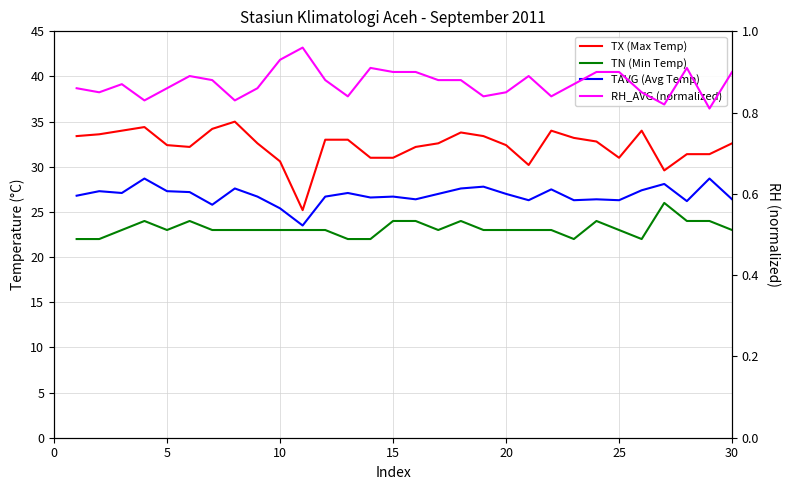

True or false: RH_AVG (normalized) and TN (Min Temp) intersect in this chart.

False